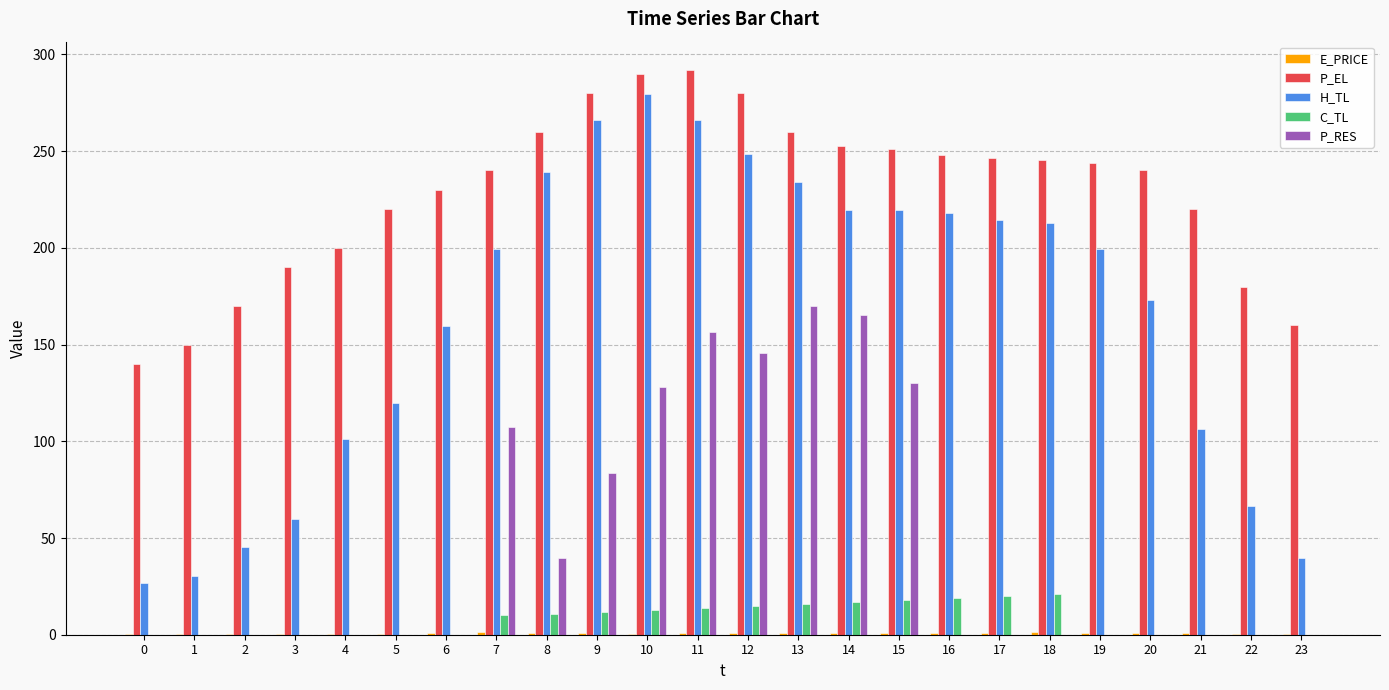

Is it true that P_EL equals 406.3 at 12?

False